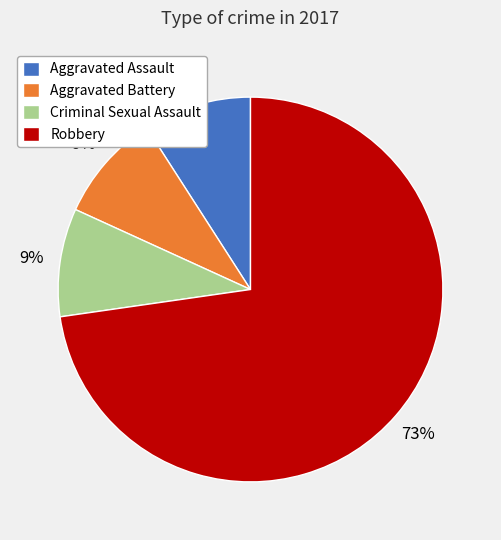

To the nearest percent, what is the combined percentage of Robbery and Aggravated Battery?

82%